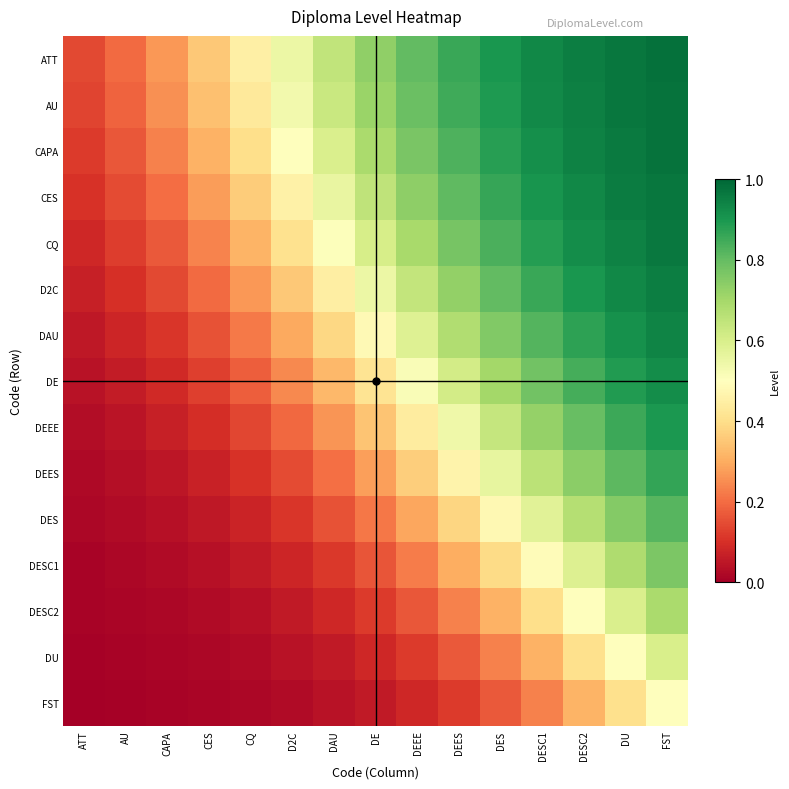

Reading right to left, extract all data points from this chart.

ATT: FST=1.0	DU=1.0	DESC2=1.0	DESC1=0.9	DES=0.9	DEES=0.9	DEEE=0.8	DE=0.7	DAU=0.6	D2C=0.5	CQ=0.5	CES=0.4	CAPA=0.3	AU=0.2	ATT=0.1
AU: FST=1.0	DU=1.0	DESC2=0.9	DESC1=0.9	DES=0.9	DEES=0.8	DEEE=0.8	DE=0.7	DAU=0.6	D2C=0.5	CQ=0.4	CES=0.3	CAPA=0.3	AU=0.2	ATT=0.1
CAPA: FST=1.0	DU=1.0	DESC2=0.9	DESC1=0.9	DES=0.9	DEES=0.8	DEEE=0.8	DE=0.7	DAU=0.6	D2C=0.5	CQ=0.4	CES=0.3	CAPA=0.2	AU=0.2	ATT=0.1
CES: FST=1.0	DU=1.0	DESC2=0.9	DESC1=0.9	DES=0.9	DEES=0.8	DEEE=0.7	DE=0.7	DAU=0.6	D2C=0.5	CQ=0.4	CES=0.3	CAPA=0.2	AU=0.1	ATT=0.1
CQ: FST=1.0	DU=0.9	DESC2=0.9	DESC1=0.9	DES=0.8	DEES=0.8	DEEE=0.7	DE=0.6	DAU=0.5	D2C=0.4	CQ=0.3	CES=0.2	CAPA=0.2	AU=0.1	ATT=0.1
D2C: FST=1.0	DU=0.9	DESC2=0.9	DESC1=0.9	DES=0.8	DEES=0.7	DEEE=0.6	DE=0.5	DAU=0.4	D2C=0.4	CQ=0.3	CES=0.2	CAPA=0.1	AU=0.1	ATT=0.1
DAU: FST=0.9	DU=0.9	DESC2=0.9	DESC1=0.8	DES=0.8	DEES=0.7	DEEE=0.6	DE=0.5	DAU=0.4	D2C=0.3	CQ=0.2	CES=0.2	CAPA=0.1	AU=0.1	ATT=0.1
DE: FST=0.9	DU=0.9	DESC2=0.8	DESC1=0.8	DES=0.7	DEES=0.6	DEEE=0.5	DE=0.4	DAU=0.3	D2C=0.2	CQ=0.2	CES=0.1	CAPA=0.1	AU=0.1	ATT=0.0
DEEE: FST=0.9	DU=0.9	DESC2=0.8	DESC1=0.7	DES=0.6	DEES=0.5	DEEE=0.4	DE=0.3	DAU=0.3	D2C=0.2	CQ=0.1	CES=0.1	CAPA=0.1	AU=0.0	ATT=0.0
DEES: FST=0.9	DU=0.8	DESC2=0.7	DESC1=0.7	DES=0.6	DEES=0.5	DEEE=0.4	DE=0.3	DAU=0.2	D2C=0.1	CQ=0.1	CES=0.1	CAPA=0.0	AU=0.0	ATT=0.0
DES: FST=0.8	DU=0.8	DESC2=0.7	DESC1=0.6	DES=0.5	DEES=0.4	DEEE=0.3	DE=0.2	DAU=0.2	D2C=0.1	CQ=0.1	CES=0.1	CAPA=0.0	AU=0.0	ATT=0.0
DESC1: FST=0.8	DU=0.7	DESC2=0.6	DESC1=0.5	DES=0.4	DEES=0.3	DEEE=0.2	DE=0.2	DAU=0.1	D2C=0.1	CQ=0.1	CES=0.0	CAPA=0.0	AU=0.0	ATT=0.0
DESC2: FST=0.7	DU=0.6	DESC2=0.5	DESC1=0.4	DES=0.3	DEES=0.2	DEEE=0.2	DE=0.1	DAU=0.1	D2C=0.1	CQ=0.0	CES=0.0	CAPA=0.0	AU=0.0	ATT=0.0
DU: FST=0.6	DU=0.5	DESC2=0.4	DESC1=0.3	DES=0.2	DEES=0.2	DEEE=0.1	DE=0.1	DAU=0.1	D2C=0.0	CQ=0.0	CES=0.0	CAPA=0.0	AU=0.0	ATT=0.0
FST: FST=0.5	DU=0.4	DESC2=0.3	DESC1=0.2	DES=0.2	DEES=0.1	DEEE=0.1	DE=0.1	DAU=0.0	D2C=0.0	CQ=0.0	CES=0.0	CAPA=0.0	AU=0.0	ATT=0.0